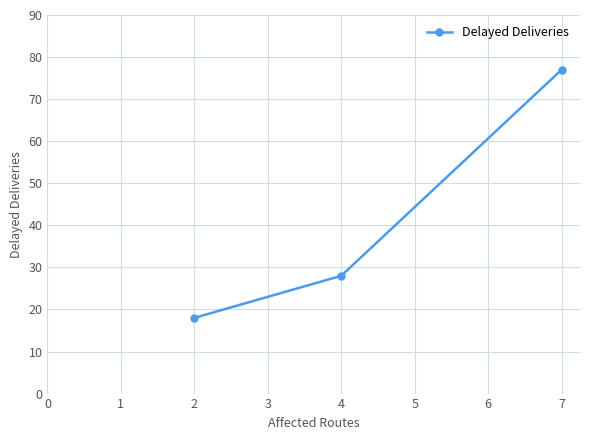

Count the values in the range 18 to 77.

3